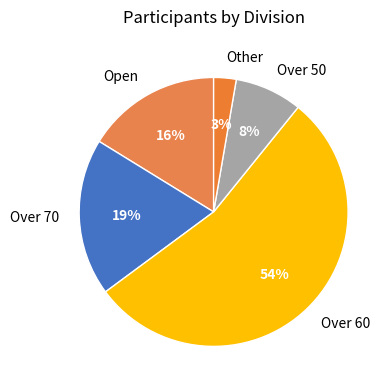

How many segments does this pie chart have?

5